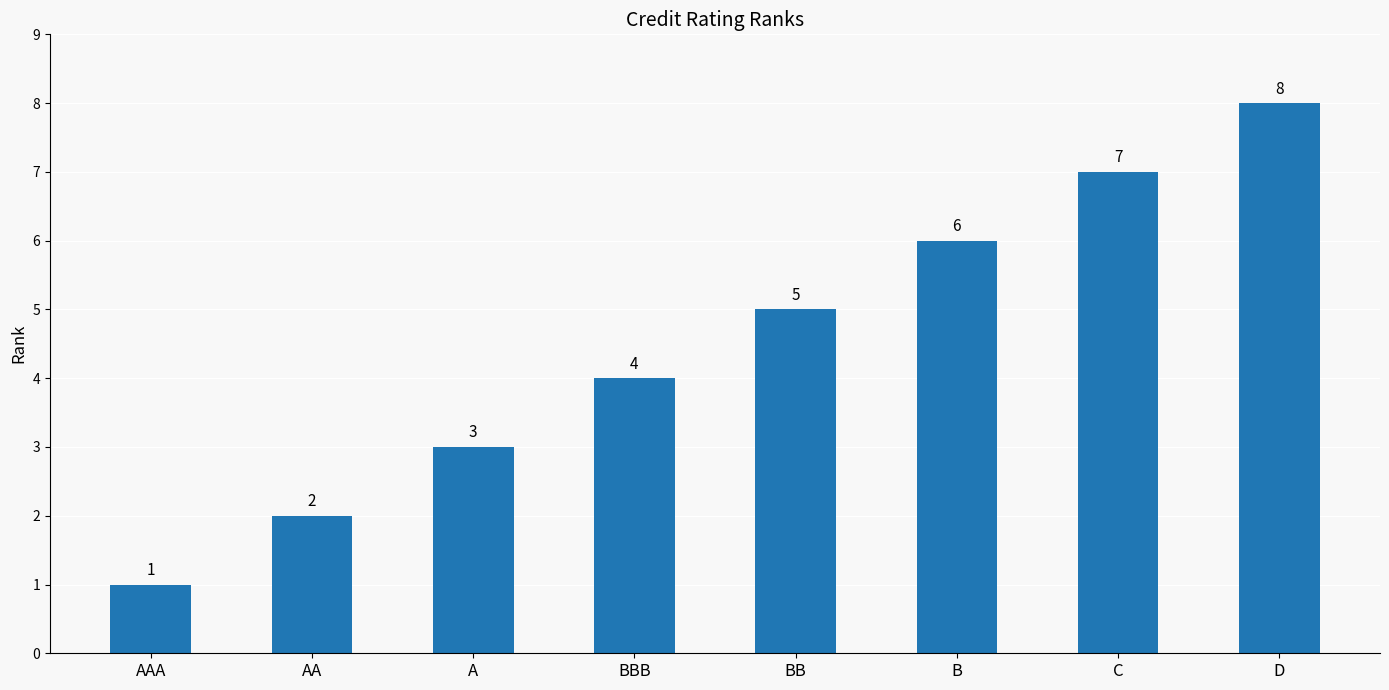

How many values are between 3 and 7?

5